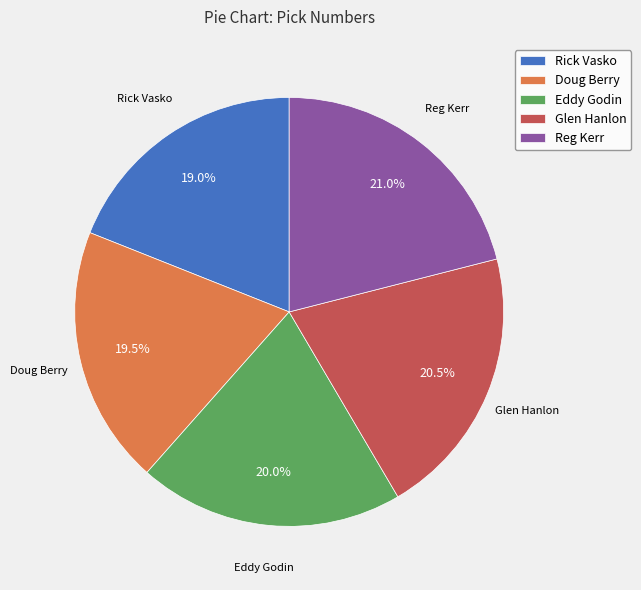

What is the largest slice in the pie chart?

Reg Kerr